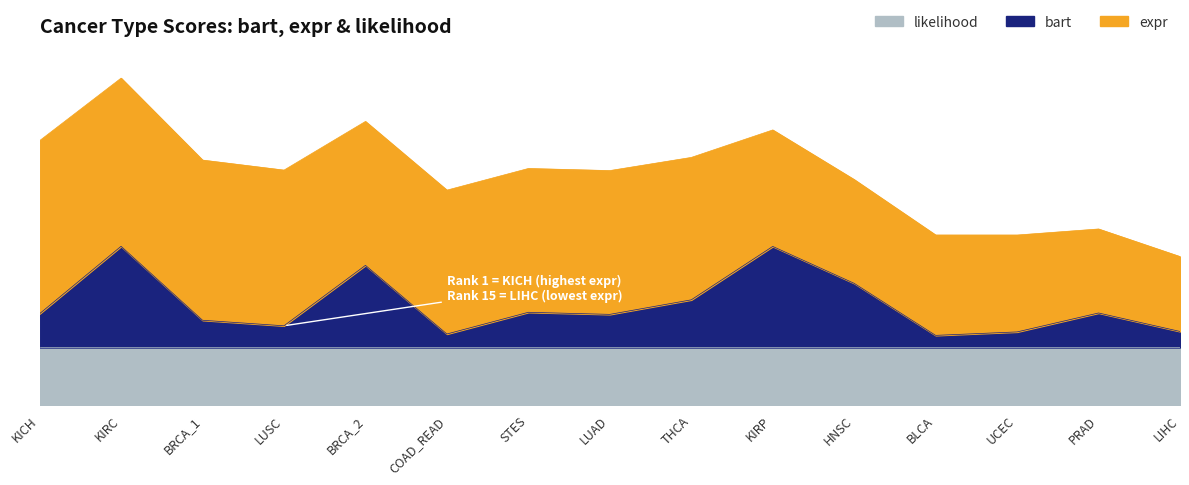

Does the chart display data point markers on the line(s)?

No